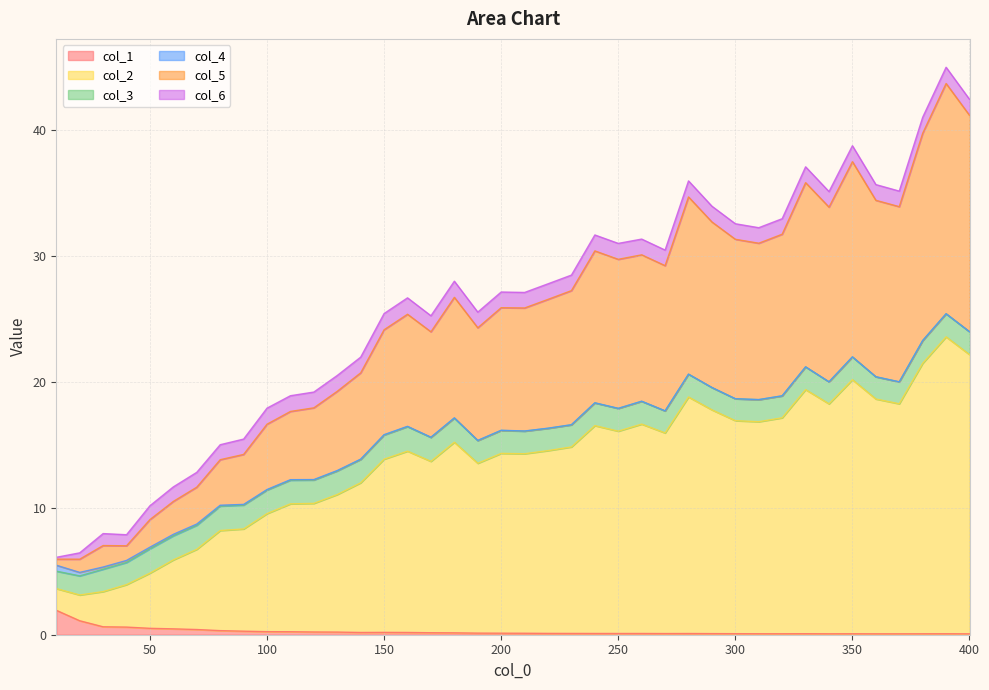

Is the value of col_2 at 360 greater than the value of col_1 at 300?

Yes